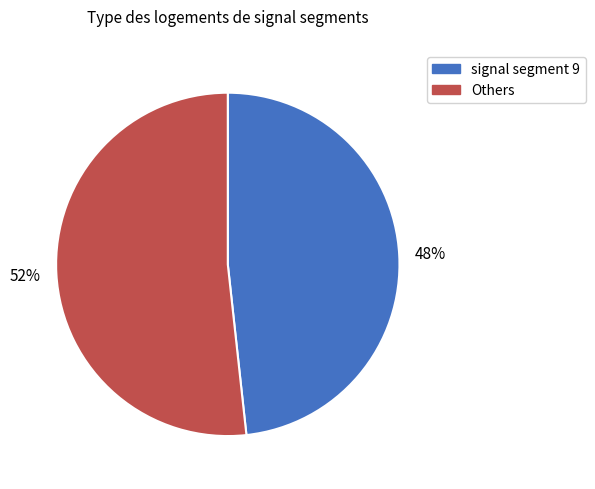

To the nearest percent, what is the combined percentage of Others and signal segment 9?

100%